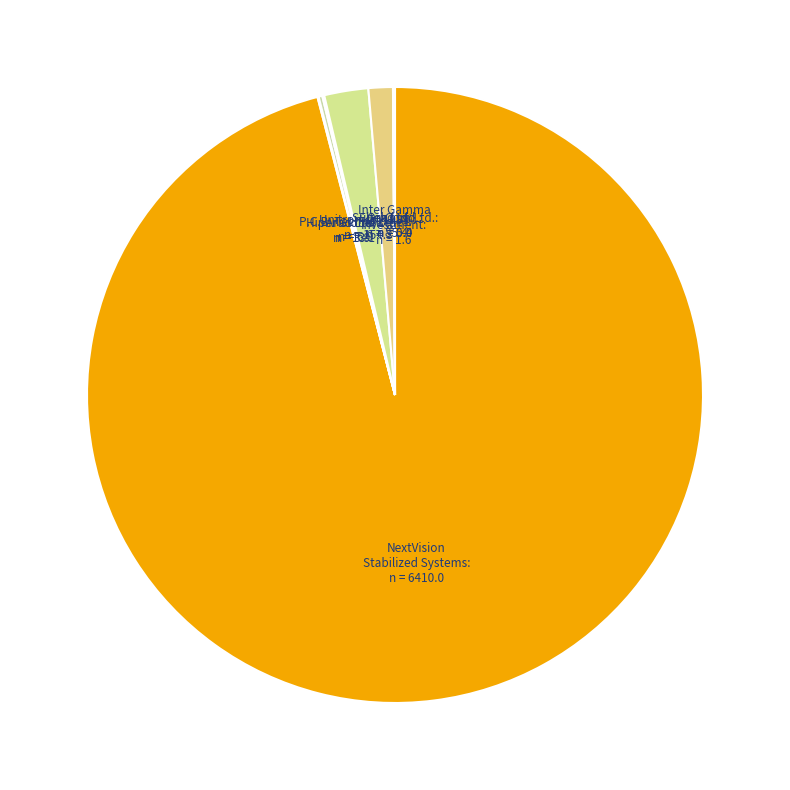

To the nearest percent, what is the average slice percentage?

11%